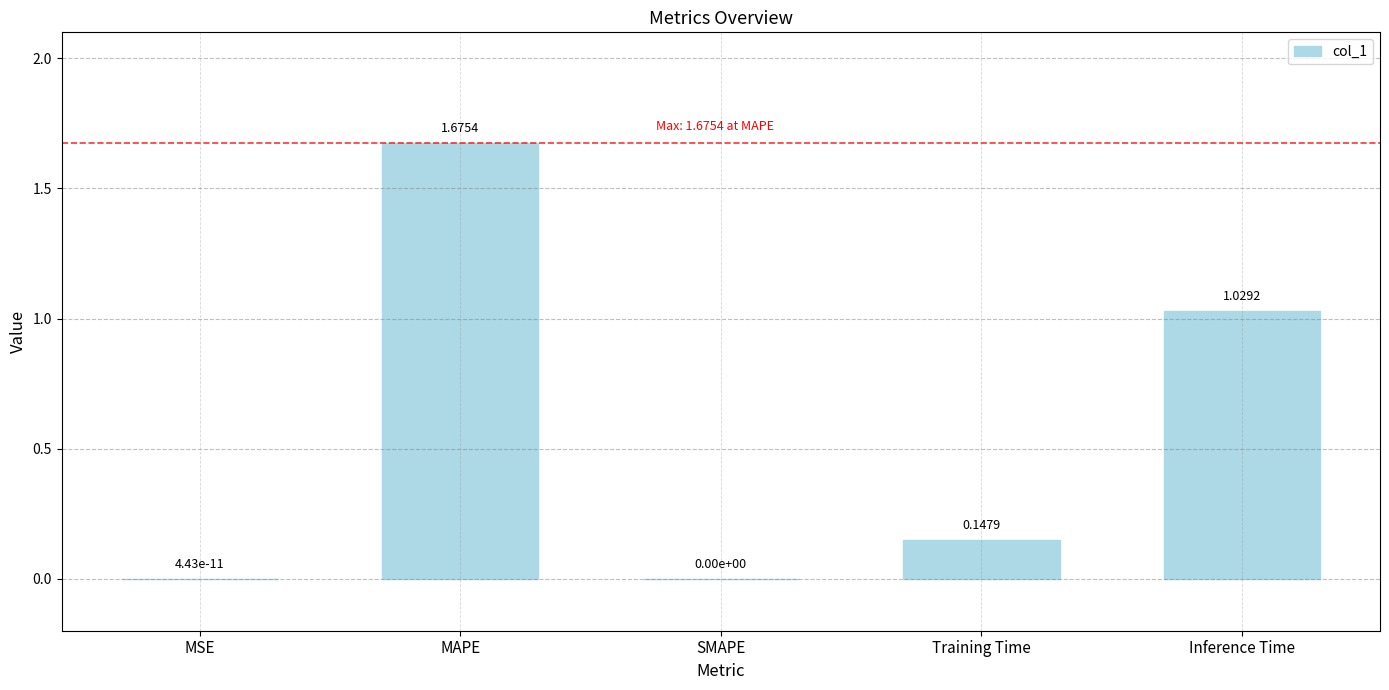

At which category does the chart reach its peak across all series?

MAPE